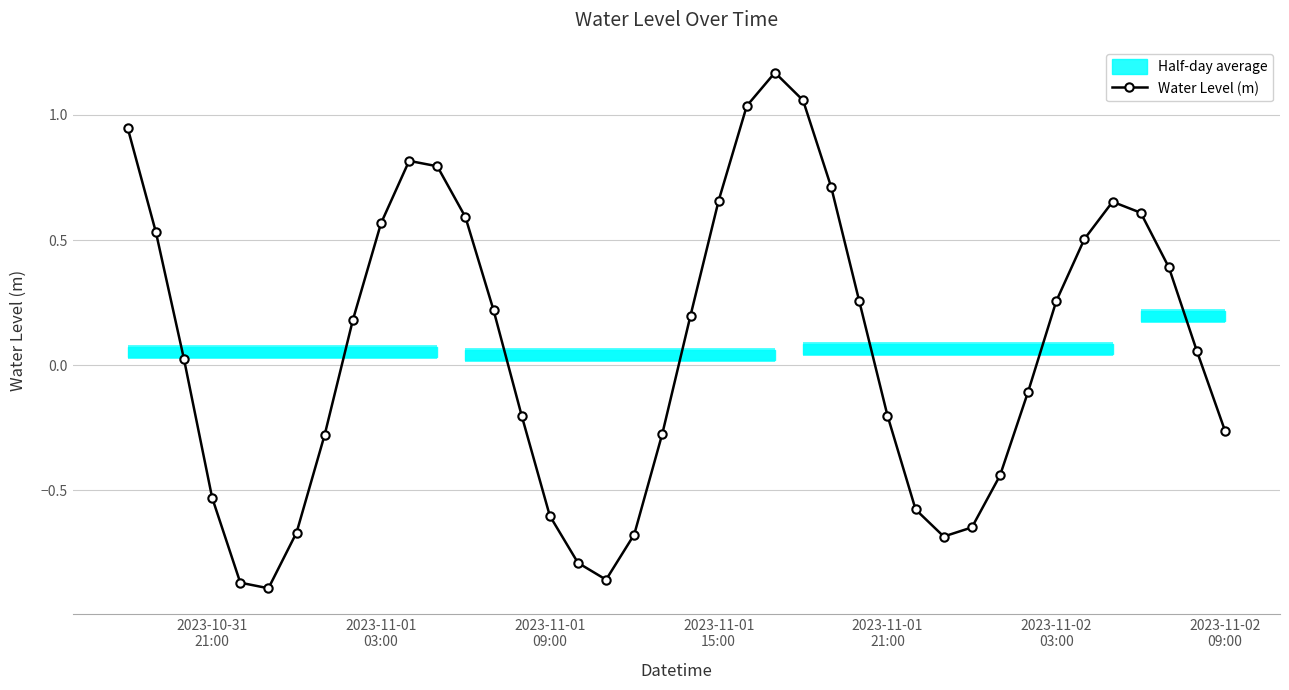

What is the difference between the maximum and second lowest values?

2.0